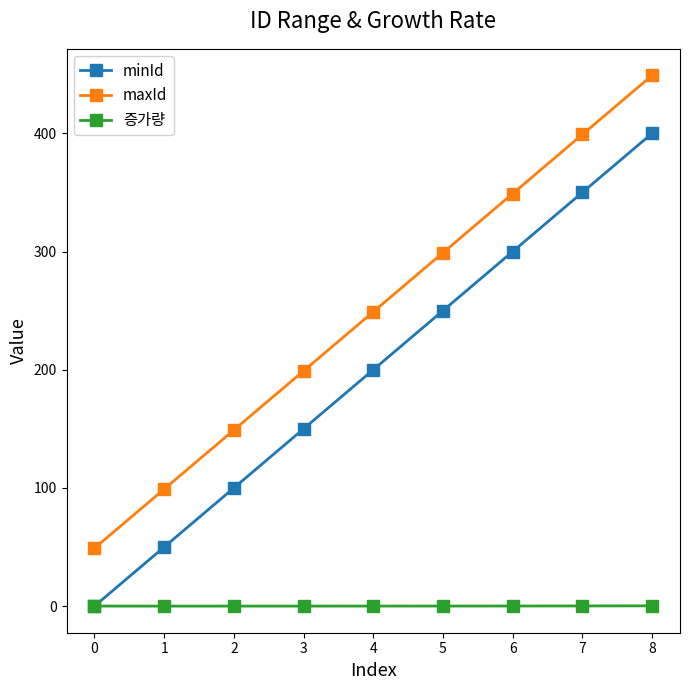

At which category is the sum across all series the highest?

8